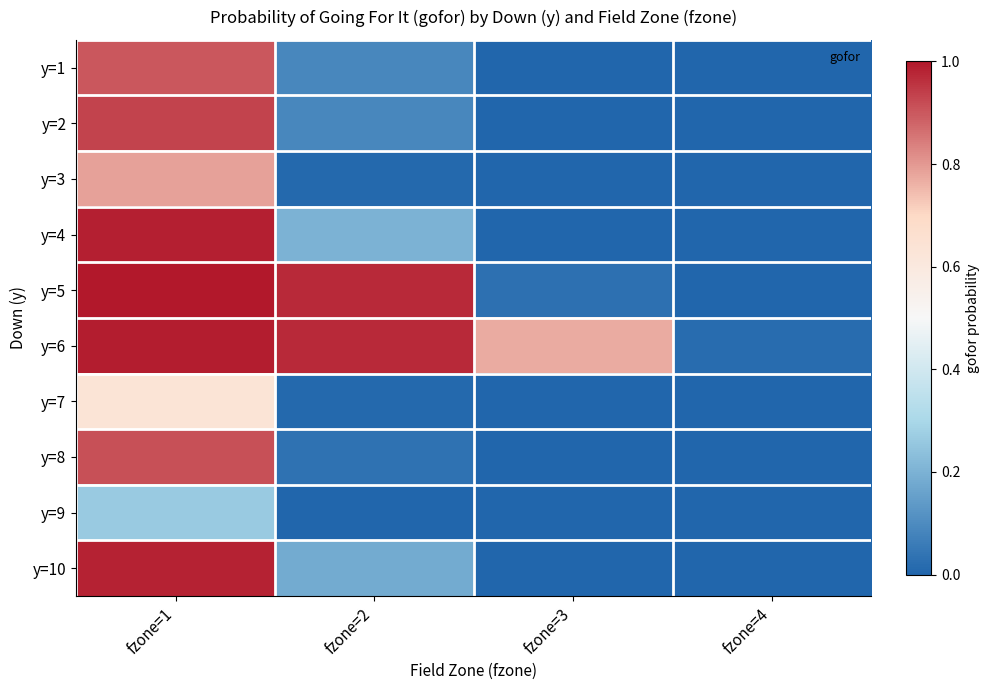

At which category is the sum across all series the highest?

fzone=1